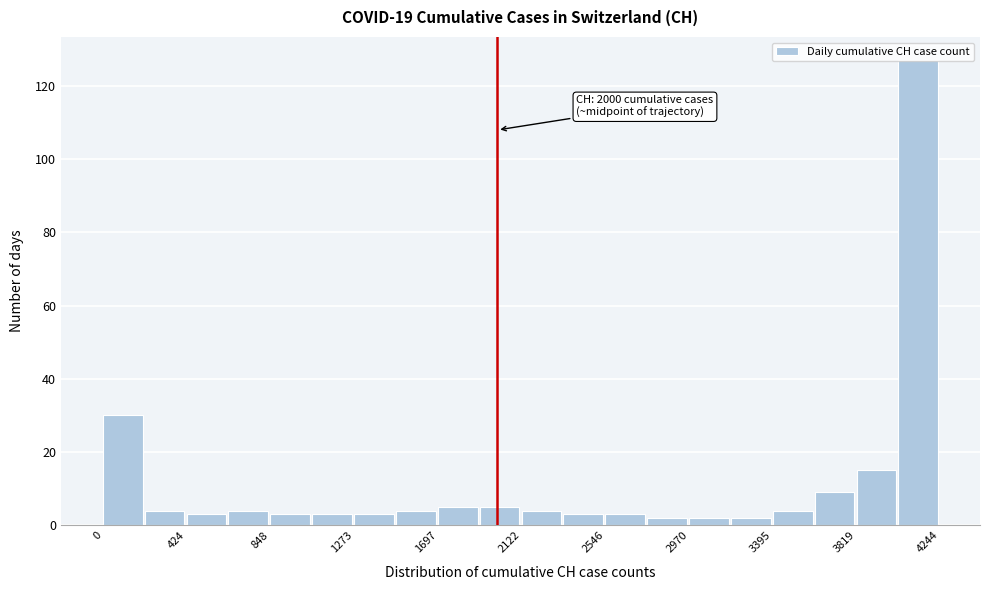

Which range on the x-axis has the tallest bar?

4050 to 4250